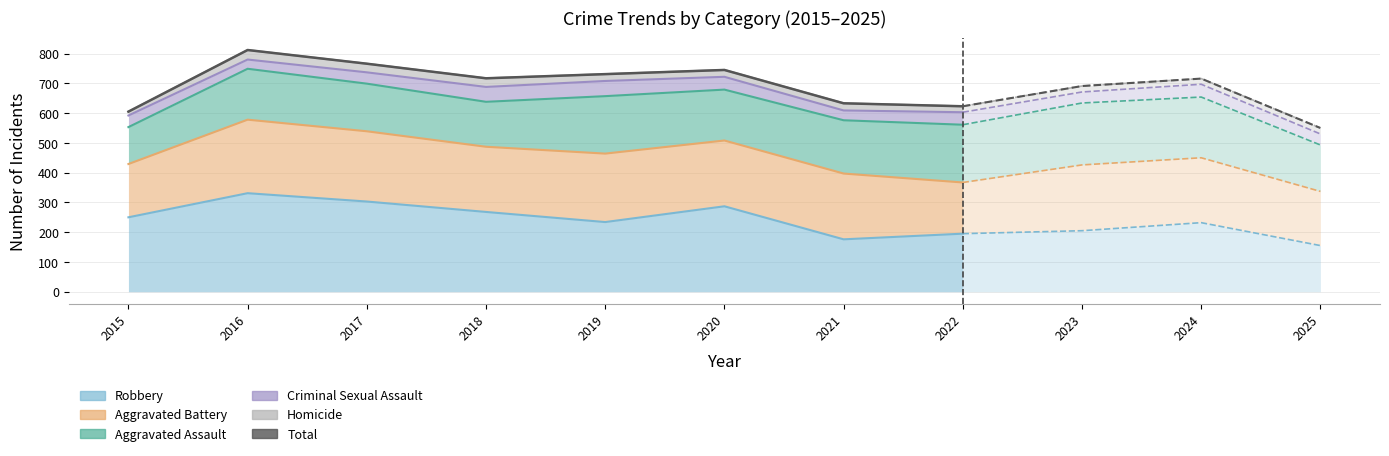

What is the value of the Robbery point at the 3rd from the left?

303